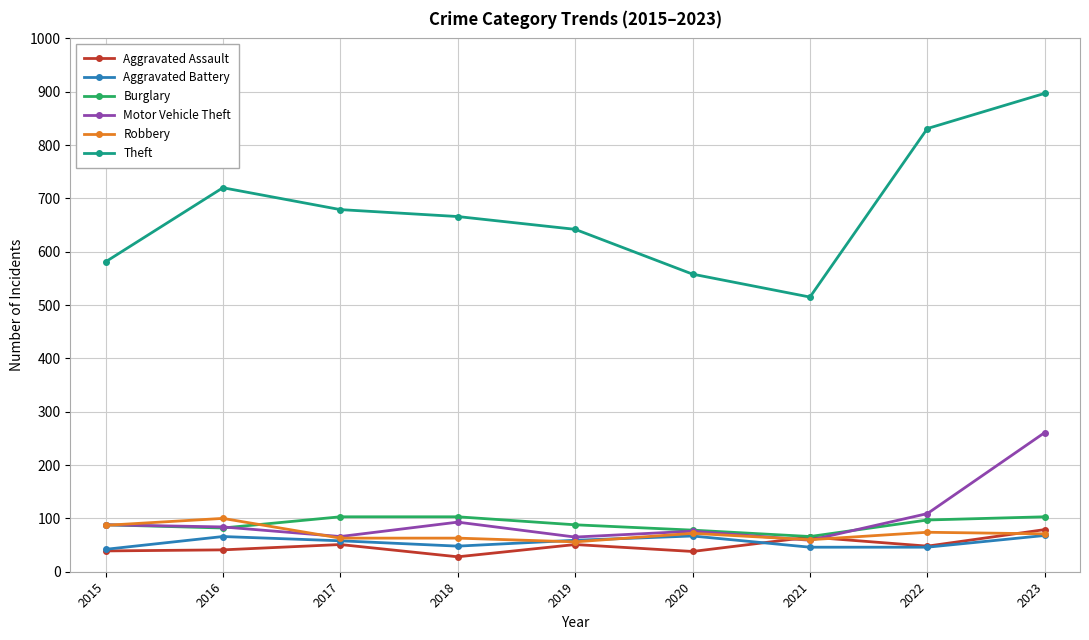

The Aggravated Battery series shows 59 at 2019. True or false?

True